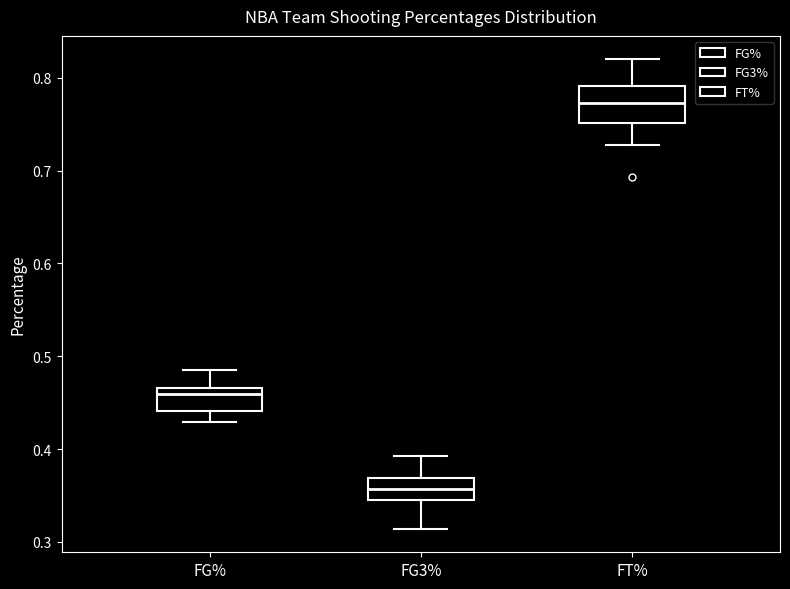

Reading left to right, read every box against the y-axis: the position of its median line, the range the box covers, and the ends of its whiskers. The values are not printed on the chart, so give them approximately, as read against the axis.

FG%: median 0.46, box 0.44 to 0.47, whiskers 0.43 to 0.49
FG3%: median 0.36, box 0.35 to 0.37, whiskers 0.31 to 0.39
FT%: median 0.77, box 0.75 to 0.79, whiskers 0.73 to 0.82